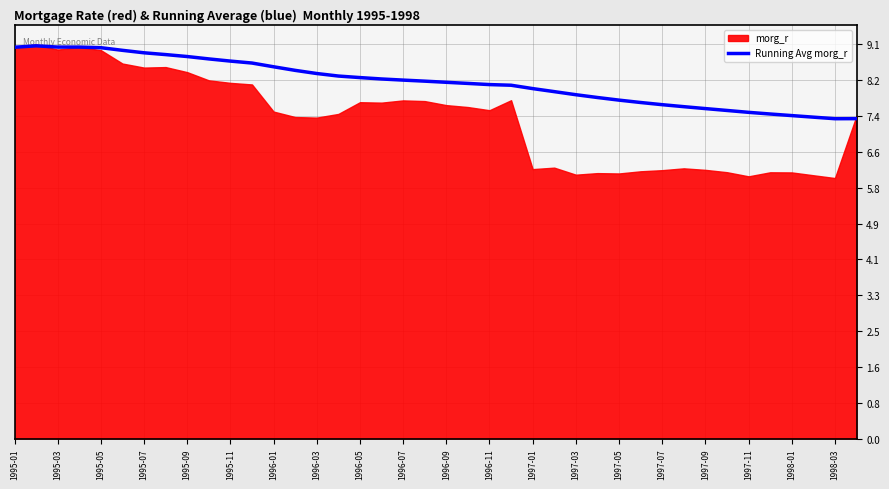

Where is the data nearest to the value 8?

25